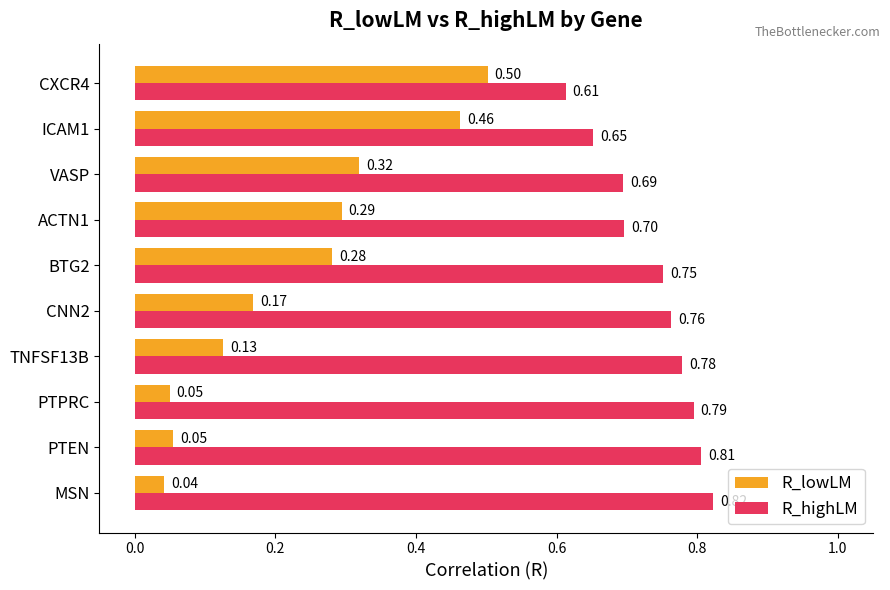

Which label corresponds to the smallest value in the chart?

MSN